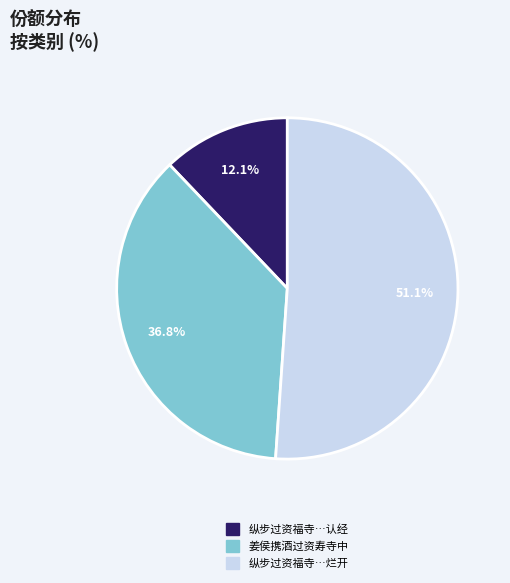

Between 纵步过资福寺…认经 and 姜侯携酒过资寿寺中, which is larger?

姜侯携酒过资寿寺中